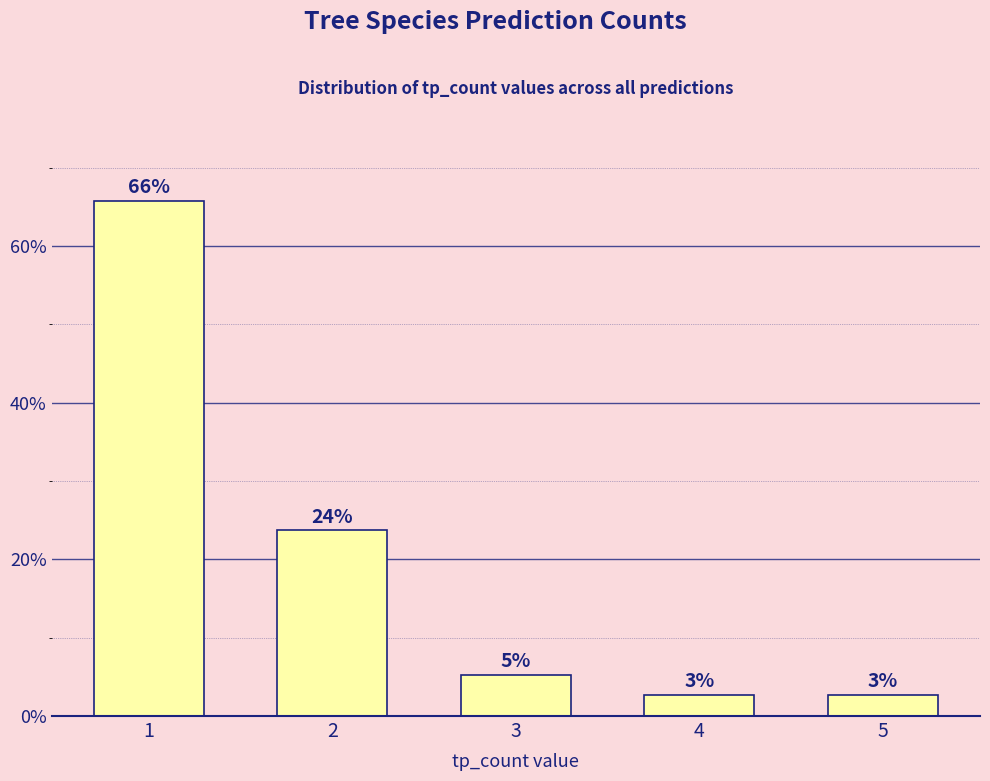

How many bars are there in total?

5